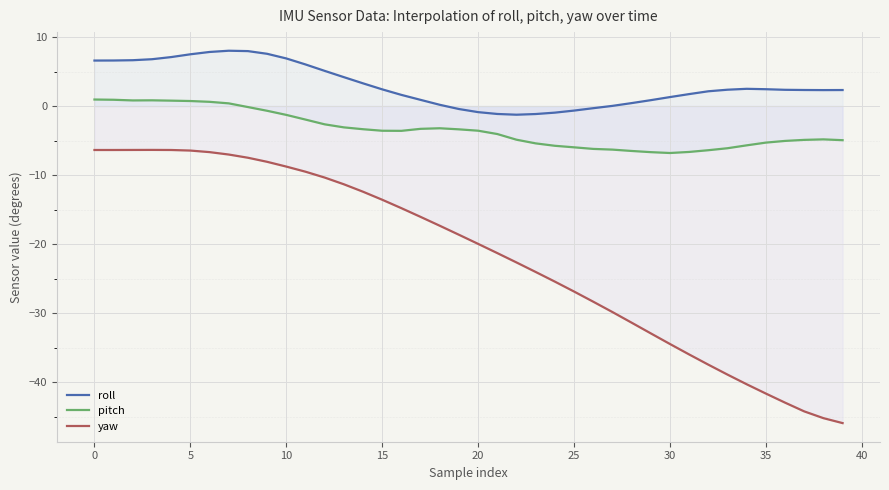

True or false: yaw and roll intersect in this chart.

False